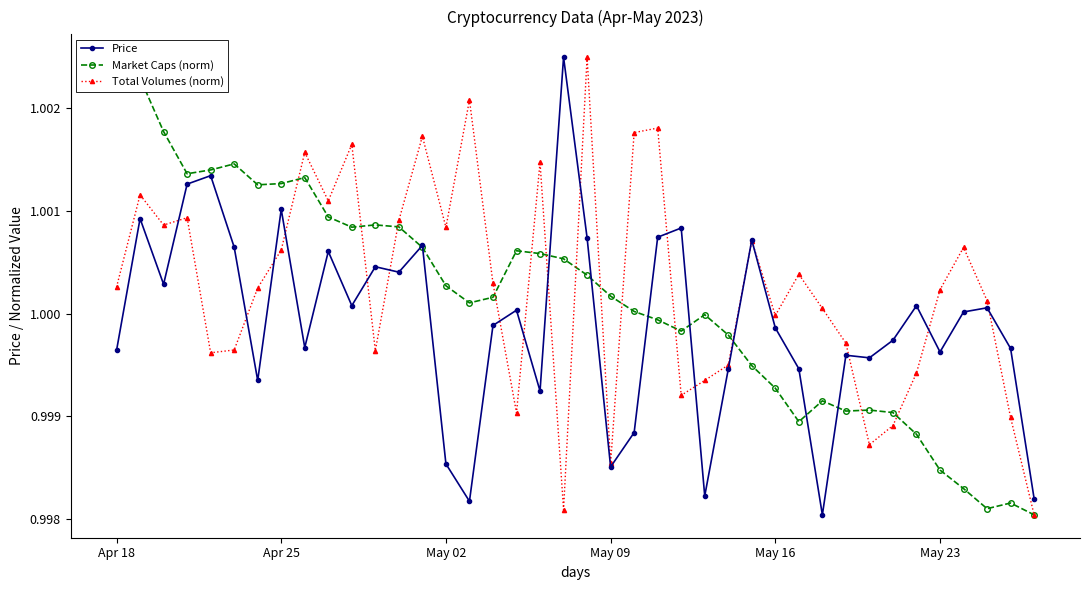

Is it true that Total Volumes (norm) equals 1.0 at May 16?

True